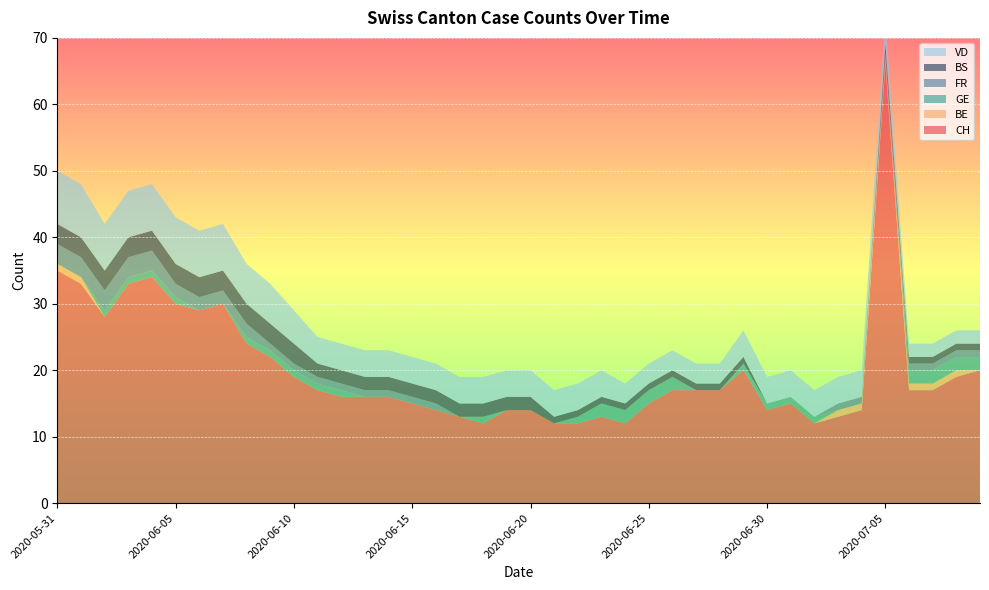

Reading left to right, what are all the values shown in this chart?

CH: 2020-05-31=35	2020-06-01=33	2020-06-02=28	2020-06-03=33	2020-06-04=34	2020-06-05=30	2020-06-06=29	2020-06-07=30	2020-06-08=24	2020-06-09=22	2020-06-10=19	2020-06-11=17	2020-06-12=16	2020-06-13=16	2020-06-14=16	2020-06-15=15	2020-06-16=14	2020-06-17=13	2020-06-18=12	2020-06-19=14	2020-06-20=14	2020-06-21=12	2020-06-22=12	2020-06-23=13	2020-06-24=12	2020-06-25=15	2020-06-26=17	2020-06-27=17	2020-06-28=17	2020-06-29=20	2020-06-30=14	2020-07-01=15	2020-07-02=12	2020-07-03=13	2020-07-04=14	2020-07-05=66	2020-07-06=17	2020-07-07=17	2020-07-08=19	2020-07-09=20
BE: 2020-05-31=1	2020-06-01=1	2020-06-02=0	2020-06-03=0	2020-06-04=0	2020-06-05=0	2020-06-06=0	2020-06-07=0	2020-06-08=0	2020-06-09=0	2020-06-10=0	2020-06-11=0	2020-06-12=0	2020-06-13=0	2020-06-14=0	2020-06-15=0	2020-06-16=0	2020-06-17=0	2020-06-18=0	2020-06-19=0	2020-06-20=0	2020-06-21=0	2020-06-22=0	2020-06-23=0	2020-06-24=0	2020-06-25=0	2020-06-26=0	2020-06-27=0	2020-06-28=0	2020-06-29=0	2020-06-30=0	2020-07-01=0	2020-07-02=0	2020-07-03=1	2020-07-04=1	2020-07-05=1	2020-07-06=1	2020-07-07=1	2020-07-08=1	2020-07-09=0
GE: 2020-05-31=0	2020-06-01=0	2020-06-02=1	2020-06-03=1	2020-06-04=1	2020-06-05=1	2020-06-06=0	2020-06-07=0	2020-06-08=1	2020-06-09=1	2020-06-10=1	2020-06-11=1	2020-06-12=1	2020-06-13=0	2020-06-14=0	2020-06-15=0	2020-06-16=0	2020-06-17=0	2020-06-18=1	2020-06-19=0	2020-06-20=0	2020-06-21=0	2020-06-22=1	2020-06-23=2	2020-06-24=2	2020-06-25=2	2020-06-26=2	2020-06-27=0	2020-06-28=0	2020-06-29=1	2020-06-30=1	2020-07-01=1	2020-07-02=1	2020-07-03=0	2020-07-04=0	2020-07-05=0	2020-07-06=2	2020-07-07=2	2020-07-08=2	2020-07-09=2
FR: 2020-05-31=3	2020-06-01=3	2020-06-02=3	2020-06-03=3	2020-06-04=3	2020-06-05=2	2020-06-06=2	2020-06-07=2	2020-06-08=2	2020-06-09=1	2020-06-10=1	2020-06-11=1	2020-06-12=1	2020-06-13=1	2020-06-14=1	2020-06-15=1	2020-06-16=1	2020-06-17=0	2020-06-18=0	2020-06-19=0	2020-06-20=0	2020-06-21=0	2020-06-22=0	2020-06-23=0	2020-06-24=0	2020-06-25=0	2020-06-26=0	2020-06-27=0	2020-06-28=0	2020-06-29=0	2020-06-30=0	2020-07-01=0	2020-07-02=0	2020-07-03=1	2020-07-04=1	2020-07-05=1	2020-07-06=1	2020-07-07=1	2020-07-08=1	2020-07-09=1
BS: 2020-05-31=3	2020-06-01=3	2020-06-02=3	2020-06-03=3	2020-06-04=3	2020-06-05=3	2020-06-06=3	2020-06-07=3	2020-06-08=3	2020-06-09=3	2020-06-10=3	2020-06-11=2	2020-06-12=2	2020-06-13=2	2020-06-14=2	2020-06-15=2	2020-06-16=2	2020-06-17=2	2020-06-18=2	2020-06-19=2	2020-06-20=2	2020-06-21=1	2020-06-22=1	2020-06-23=1	2020-06-24=1	2020-06-25=1	2020-06-26=1	2020-06-27=1	2020-06-28=1	2020-06-29=1	2020-06-30=0	2020-07-01=0	2020-07-02=0	2020-07-03=0	2020-07-04=0	2020-07-05=1	2020-07-06=1	2020-07-07=1	2020-07-08=1	2020-07-09=1
VD: 2020-05-31=8	2020-06-01=8	2020-06-02=7	2020-06-03=7	2020-06-04=7	2020-06-05=7	2020-06-06=7	2020-06-07=7	2020-06-08=6	2020-06-09=6	2020-06-10=5	2020-06-11=4	2020-06-12=4	2020-06-13=4	2020-06-14=4	2020-06-15=4	2020-06-16=4	2020-06-17=4	2020-06-18=4	2020-06-19=4	2020-06-20=4	2020-06-21=4	2020-06-22=4	2020-06-23=4	2020-06-24=3	2020-06-25=3	2020-06-26=3	2020-06-27=3	2020-06-28=3	2020-06-29=4	2020-06-30=4	2020-07-01=4	2020-07-02=4	2020-07-03=4	2020-07-04=4	2020-07-05=4	2020-07-06=2	2020-07-07=2	2020-07-08=2	2020-07-09=2